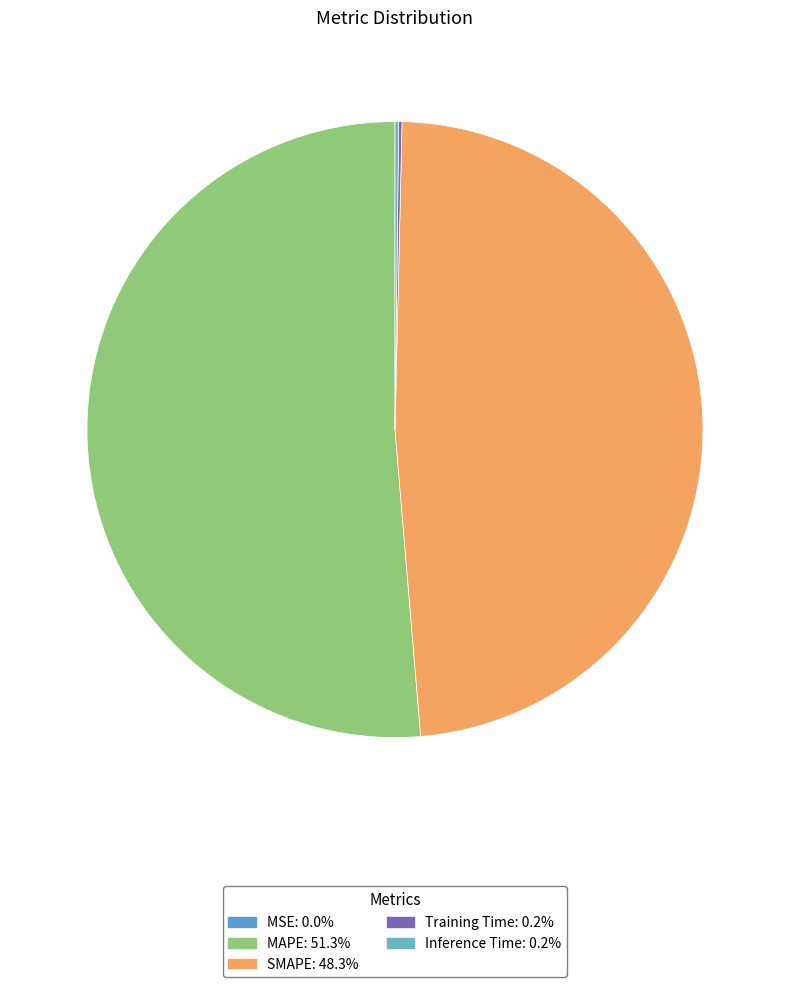

How many slices are in this pie chart?

5